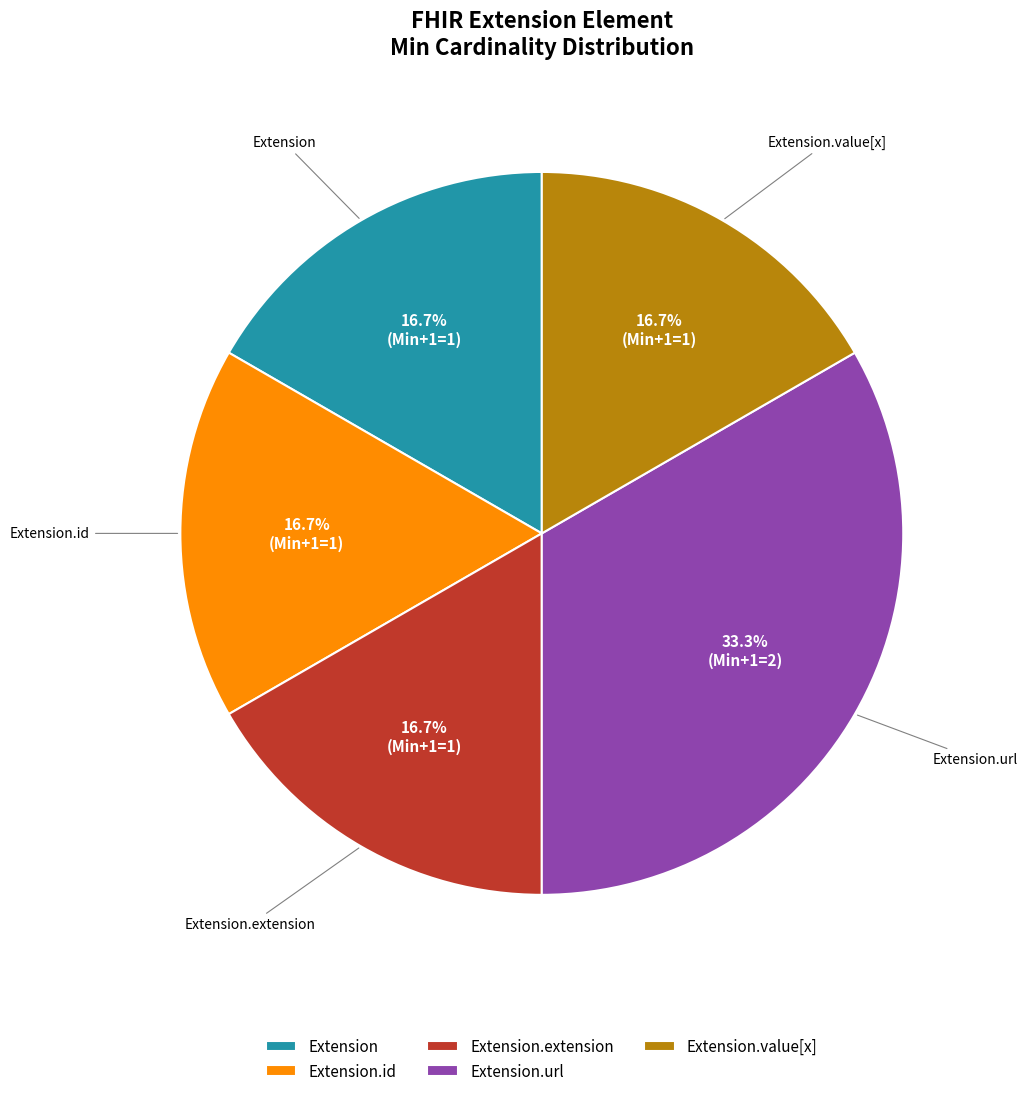

Is Extension the majority of the pie?

No